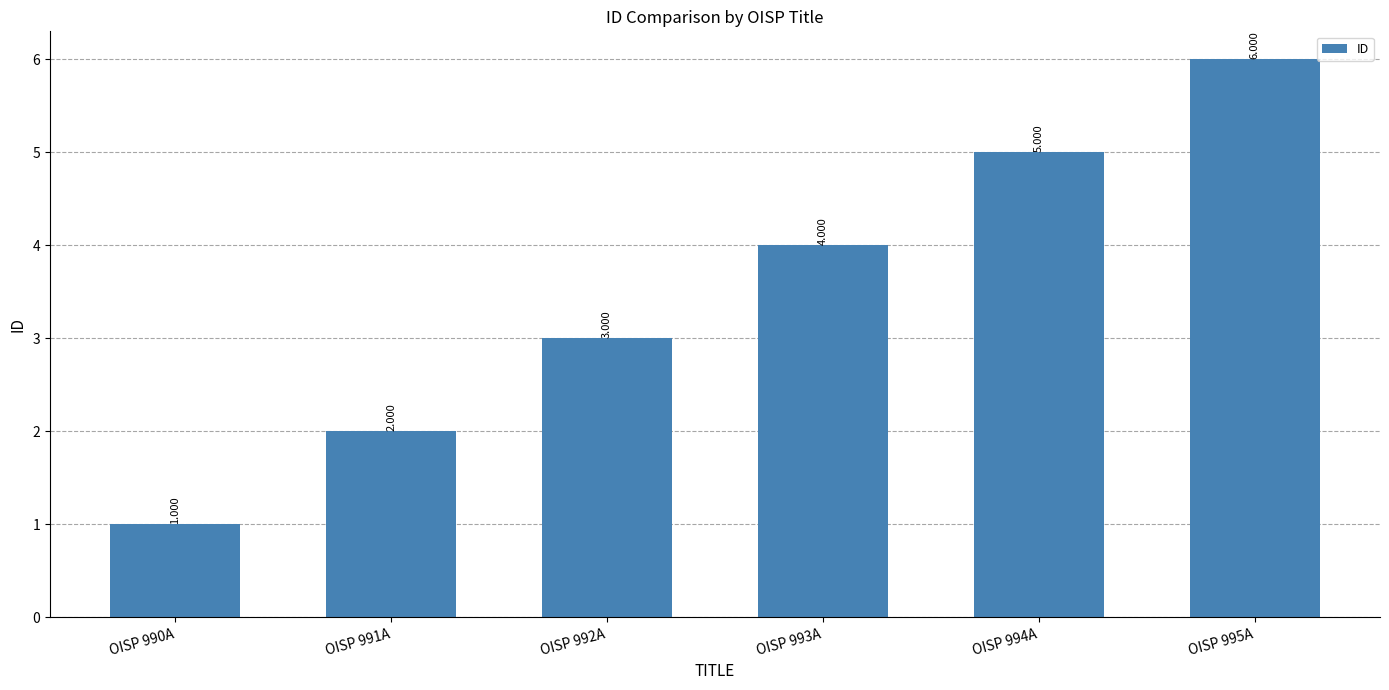

Between OISP 991A and OISP 990A, which is larger?

OISP 991A